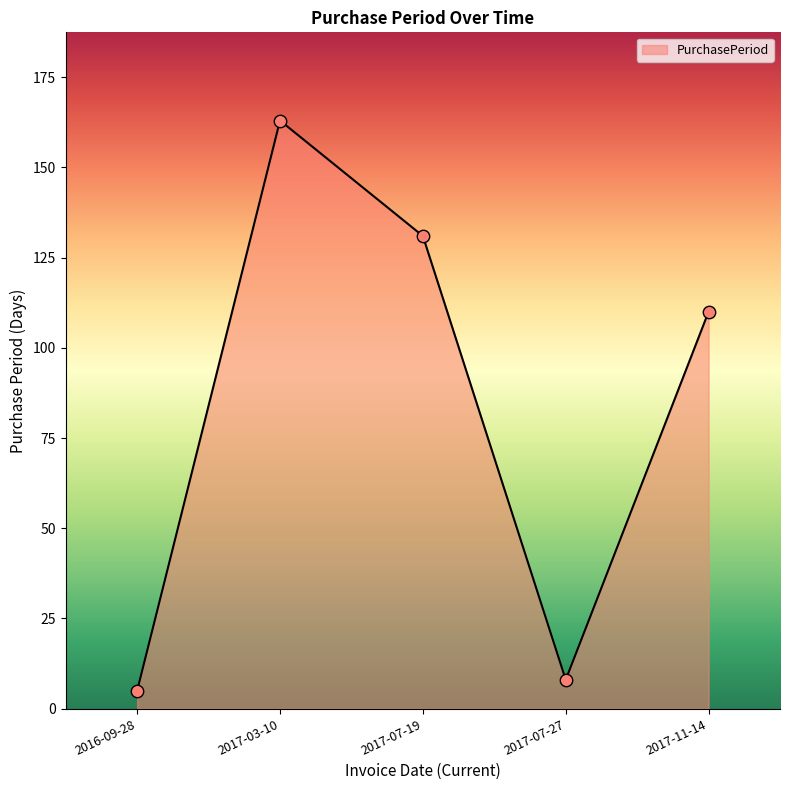

Which has a higher value, 2016-09-28 or 2017-11-14?

2017-11-14